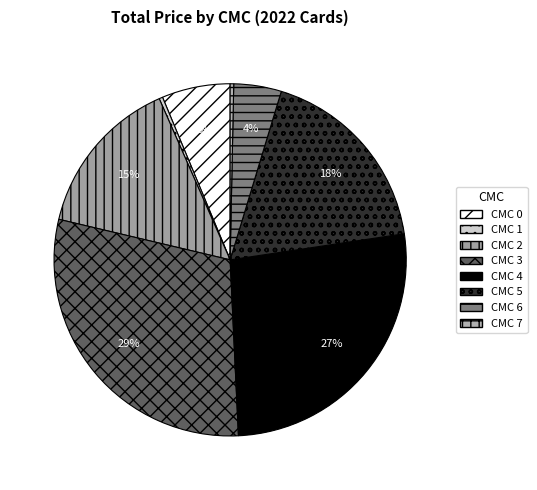

Which slice is the smallest?

1